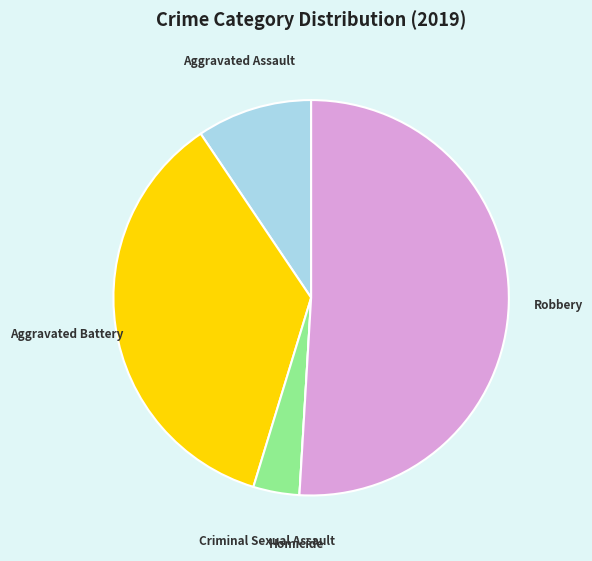

Is it true that Robbery is 62% of the pie?

False